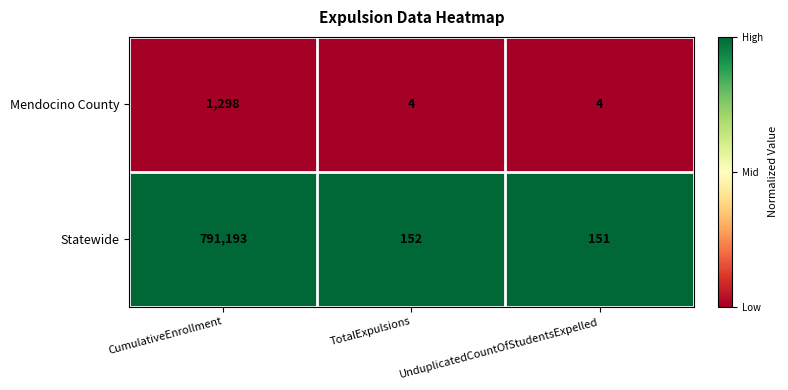

Rank the series by their average value, from highest to lowest.

Statewide, Mendocino County